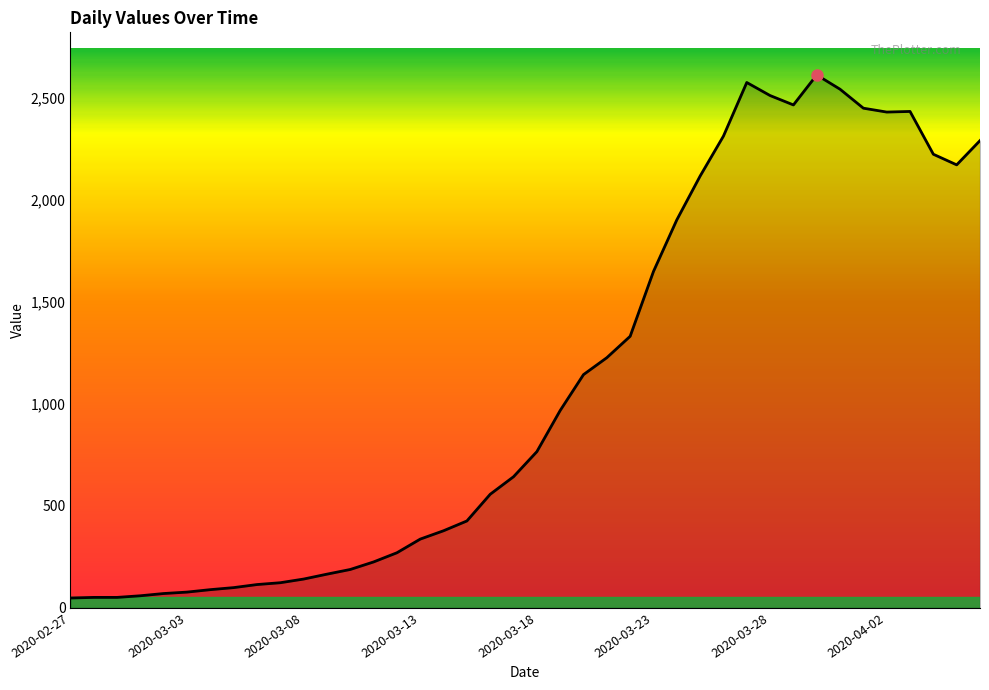

What is the greatest value displayed?

2614